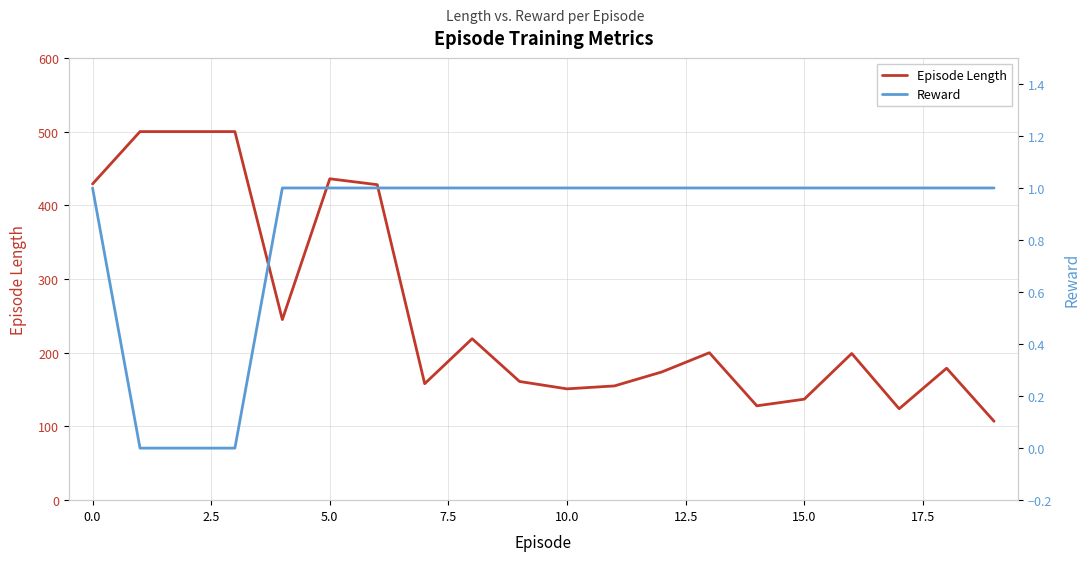

The value of Episode Length at 15.0 is 137. True or false?

True